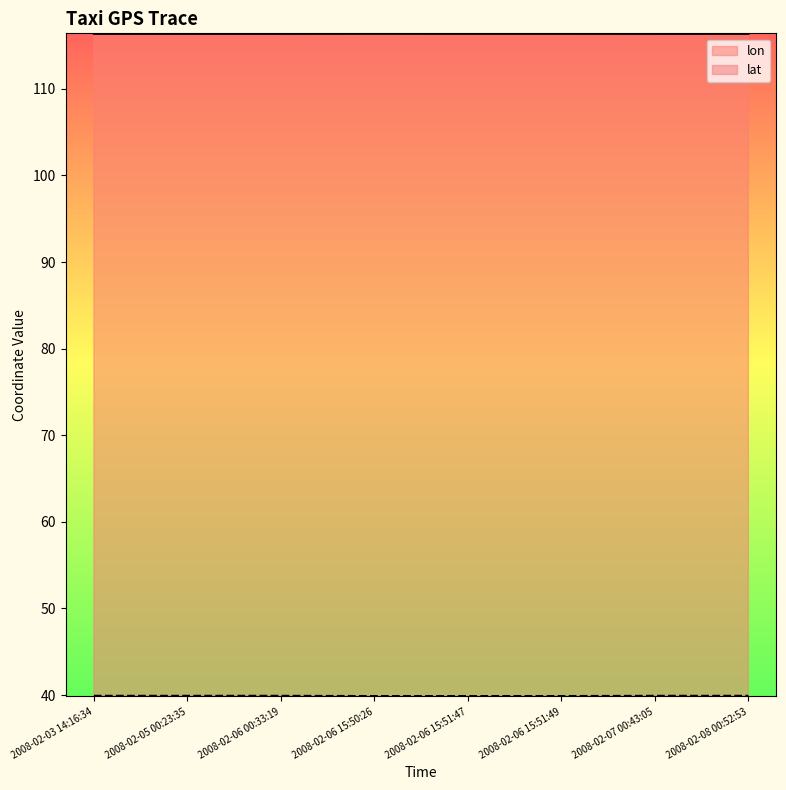

At which category is the sum across all series the highest?

2008-02-03 14:16:34